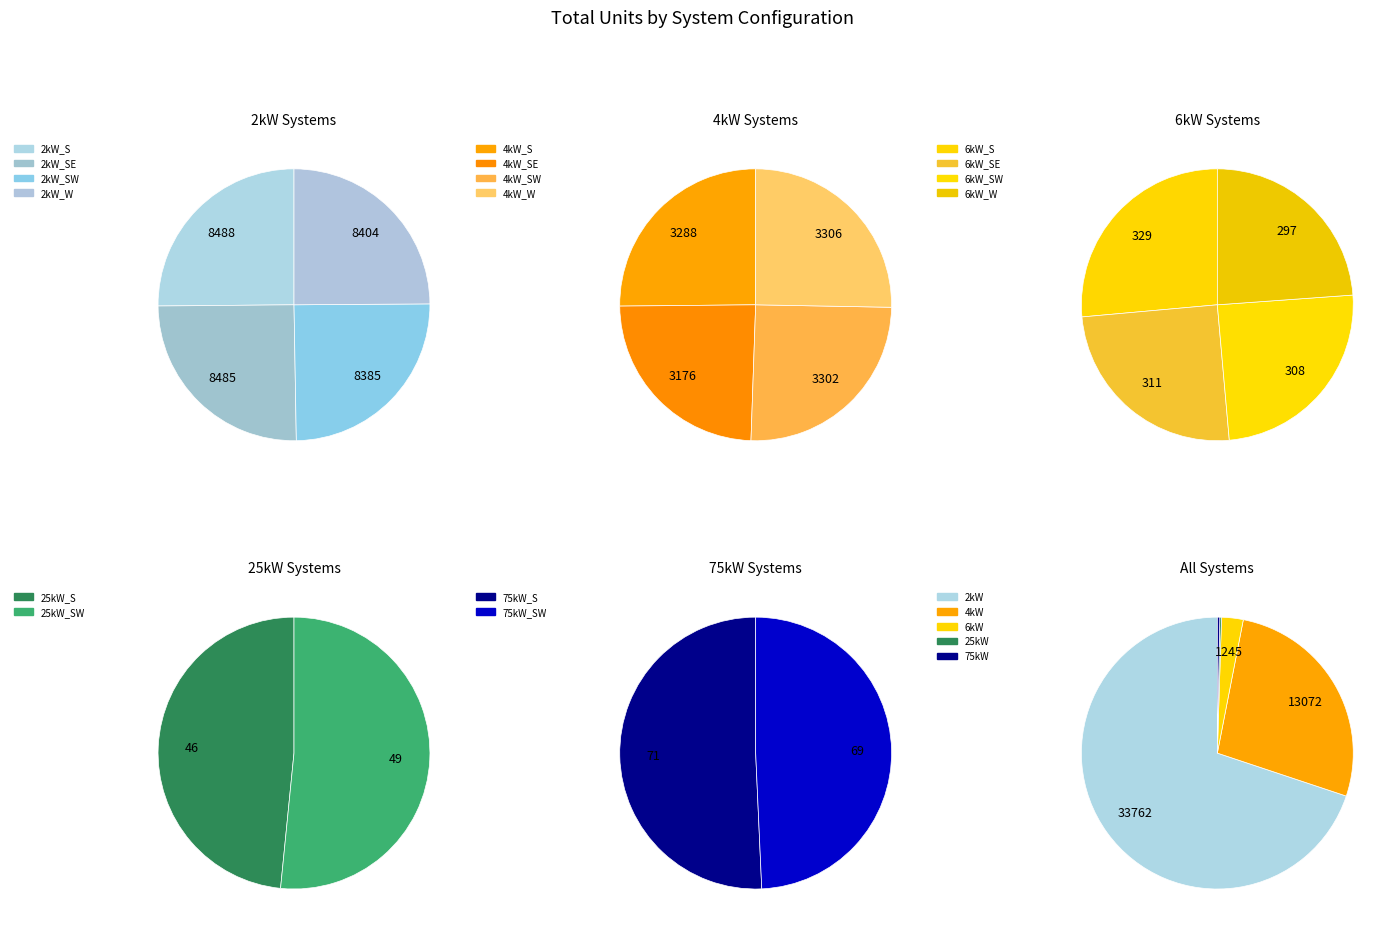

How much of the chart is everything except 2kW_SE?

82.4%